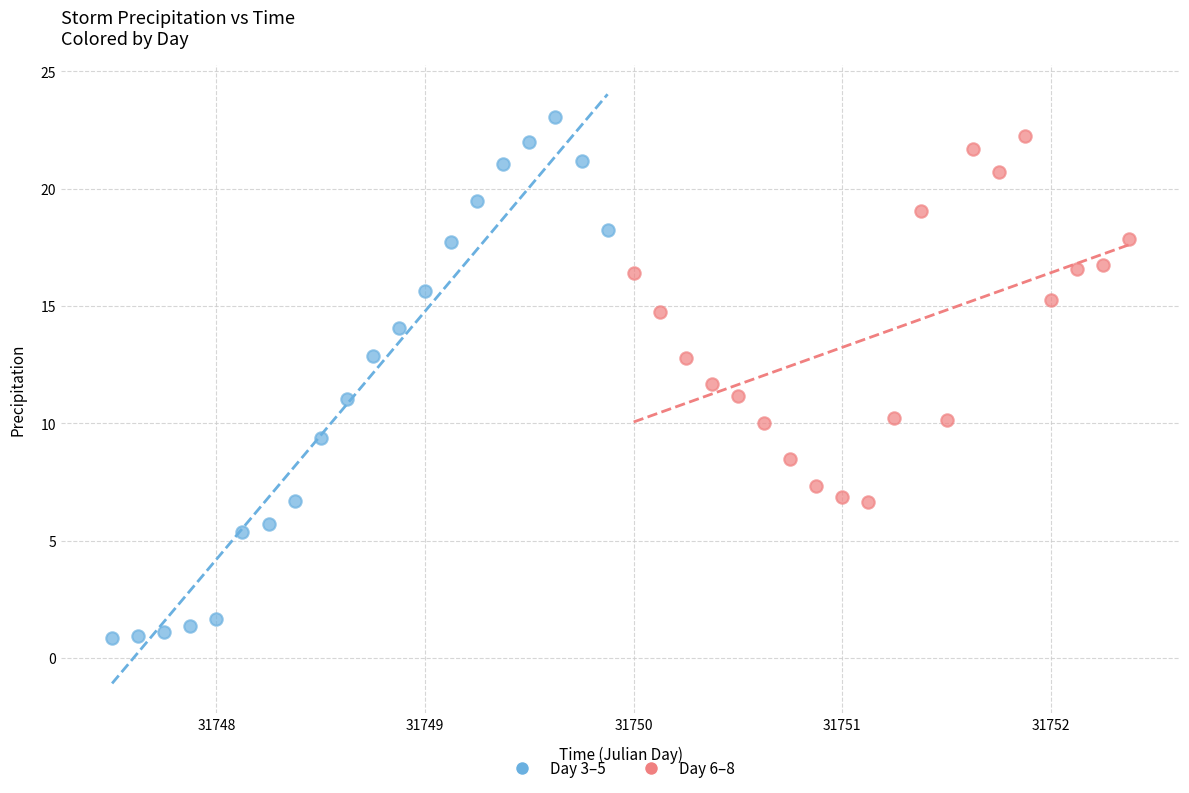

Which series has the widest spread of Y values?

Day 3–5